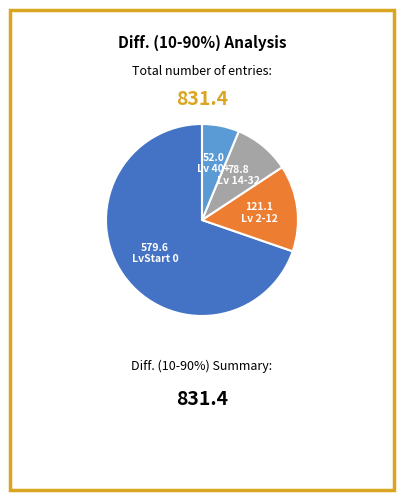

Is there any slice that represents more than half of the pie?

Yes